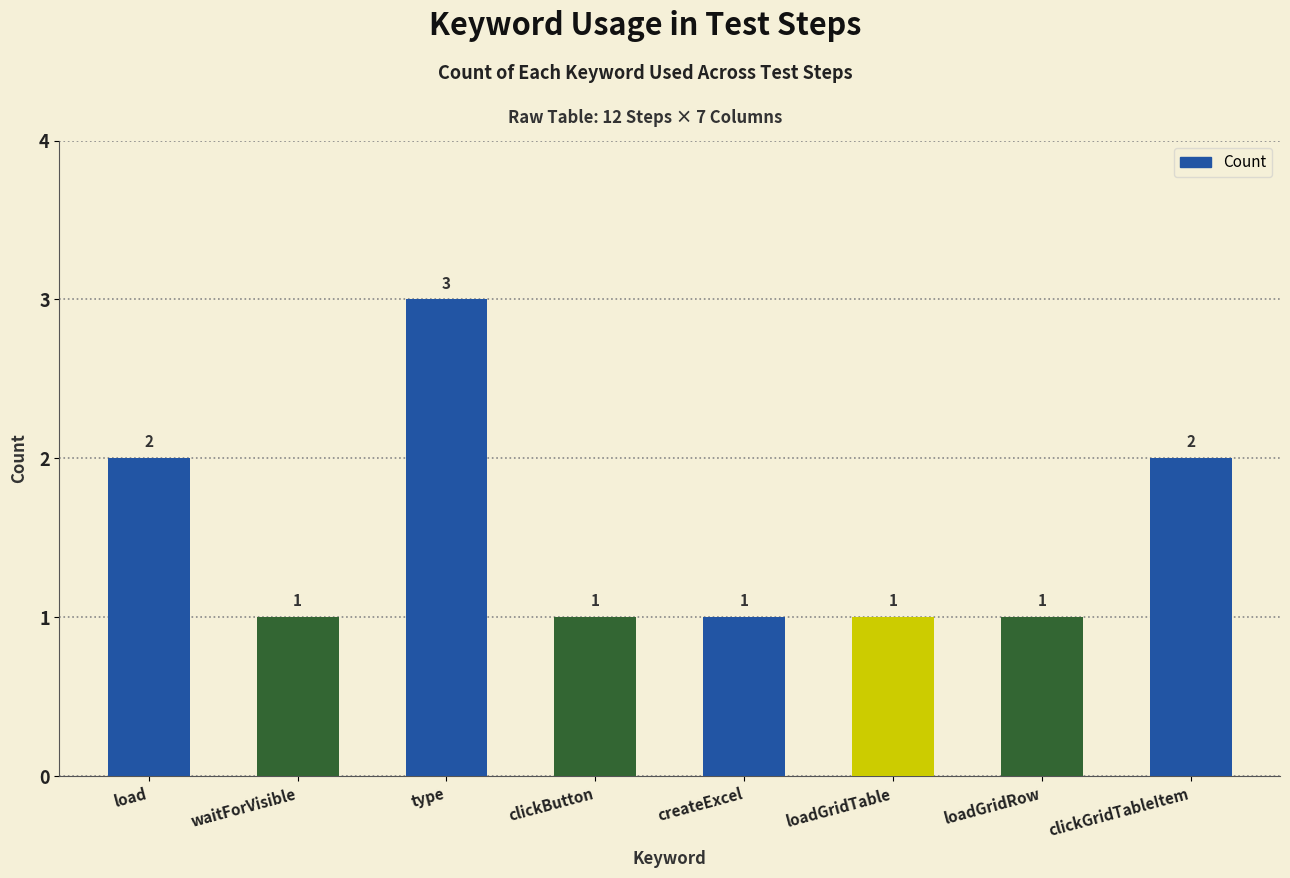

The value at waitForVisible is 2. True or false?

False